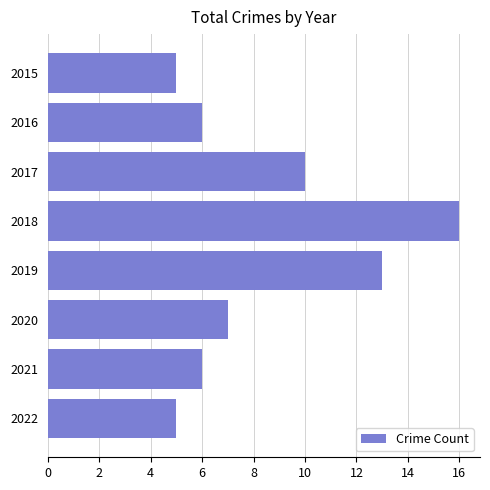

Does the chart contain any negative values?

No